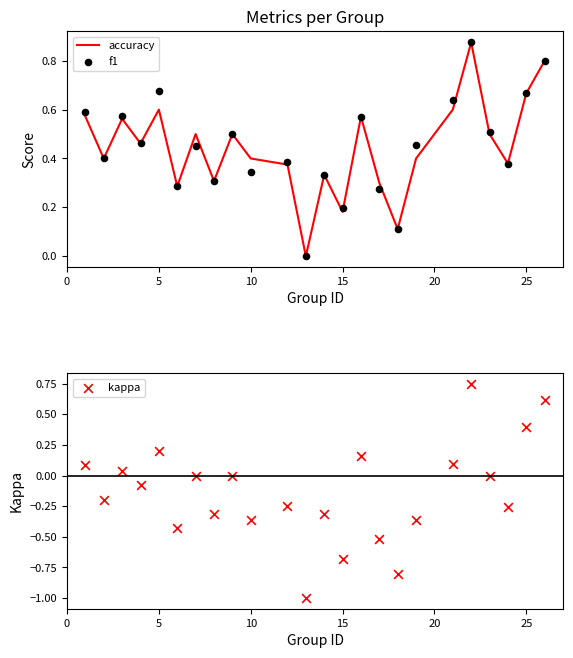

Which series has the largest total across all categories?

f1